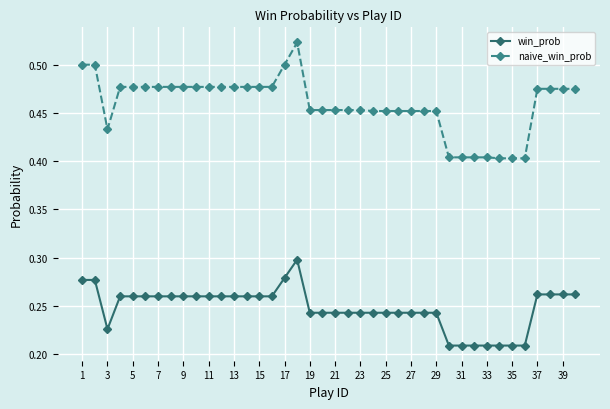

How many distinct data groups are displayed?

2